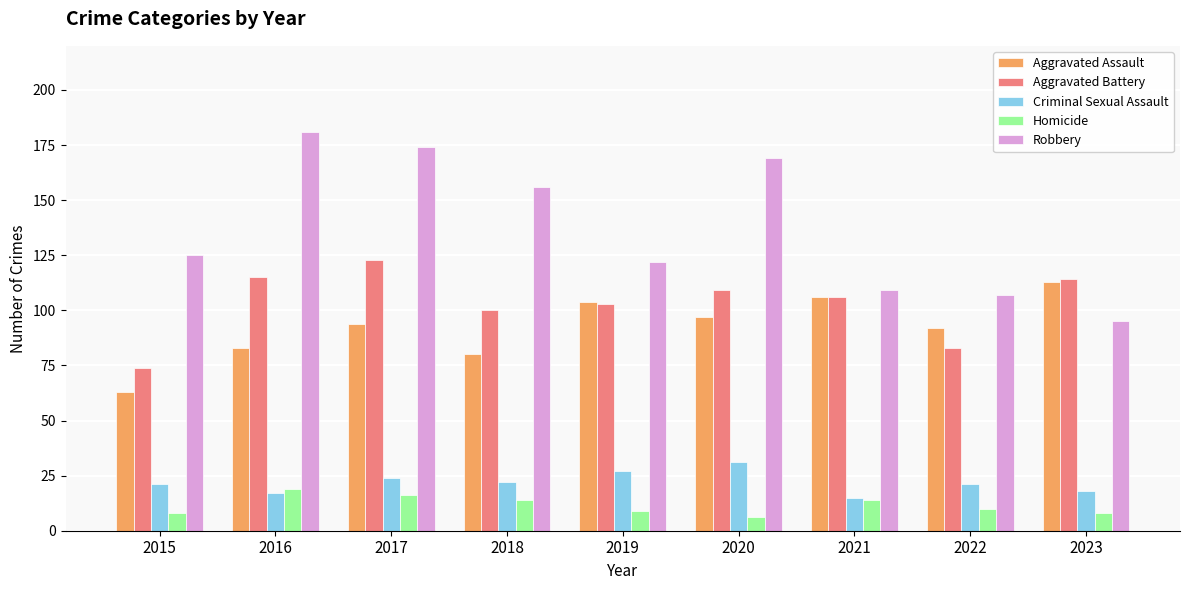

How many categories are shown in the chart?

9